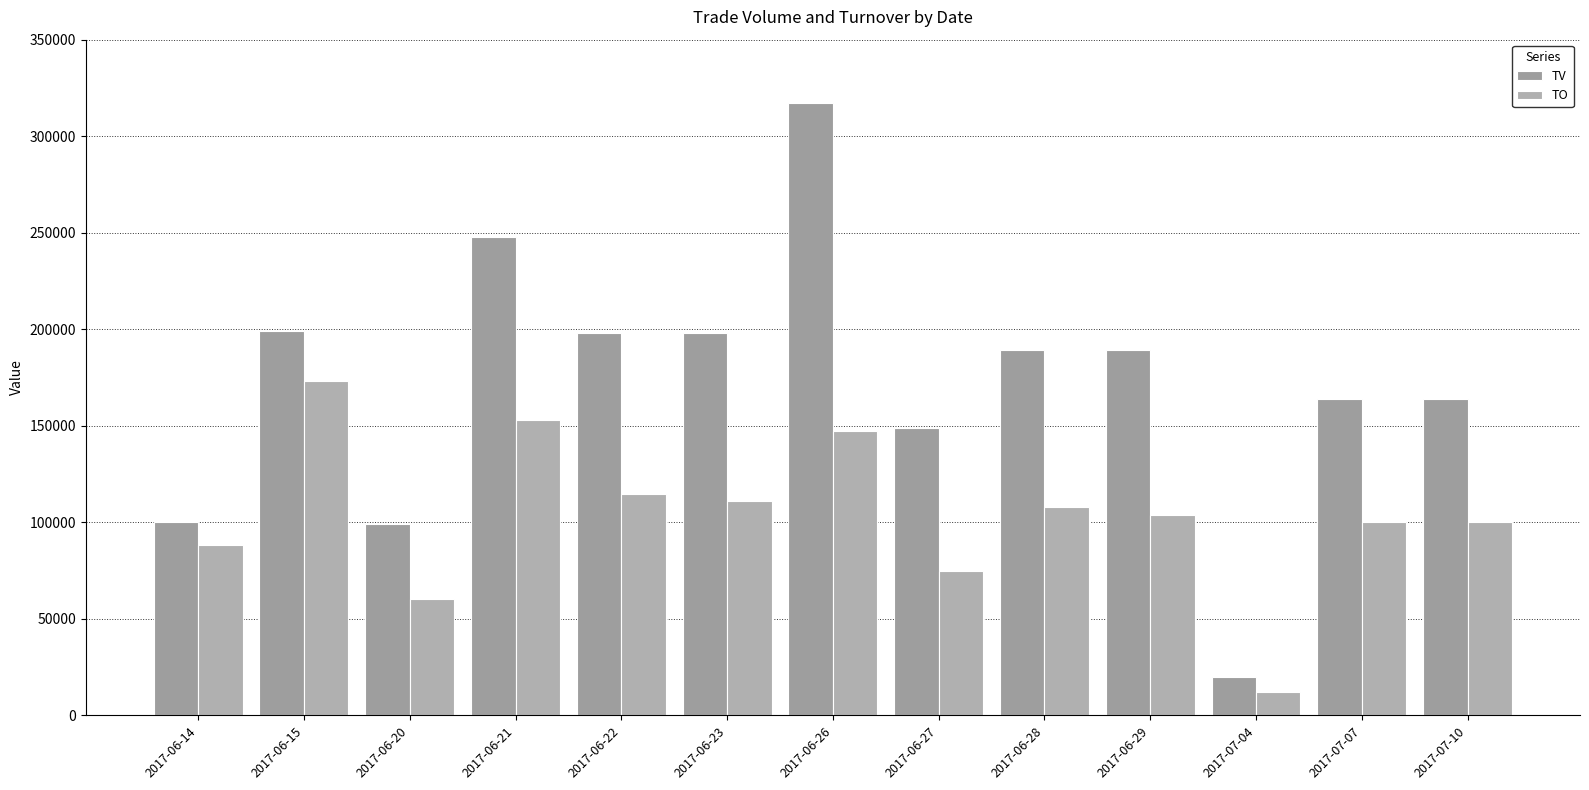

Which series has the widest spread of values?

TV